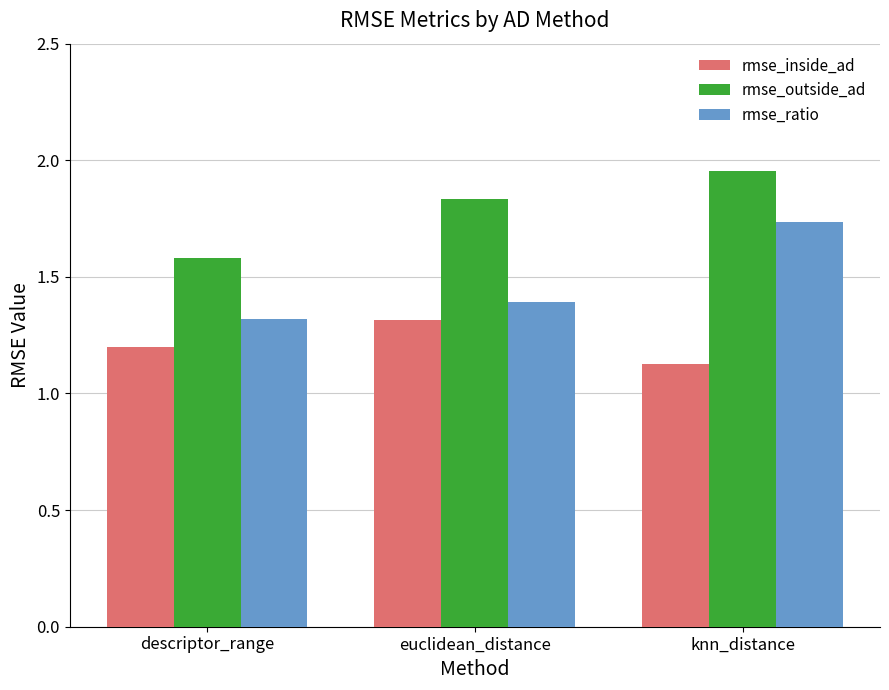

The value of rmse_ratio at descriptor_range is 2.2. True or false?

False